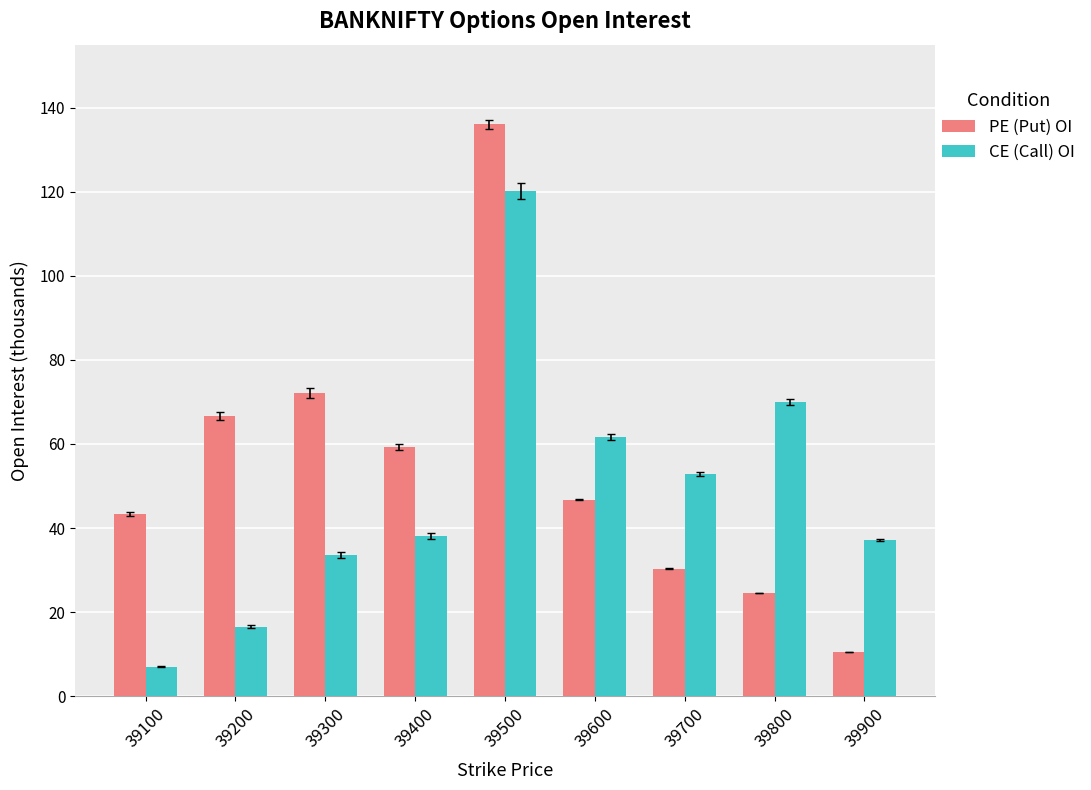

How many categories are shown in the chart?

9